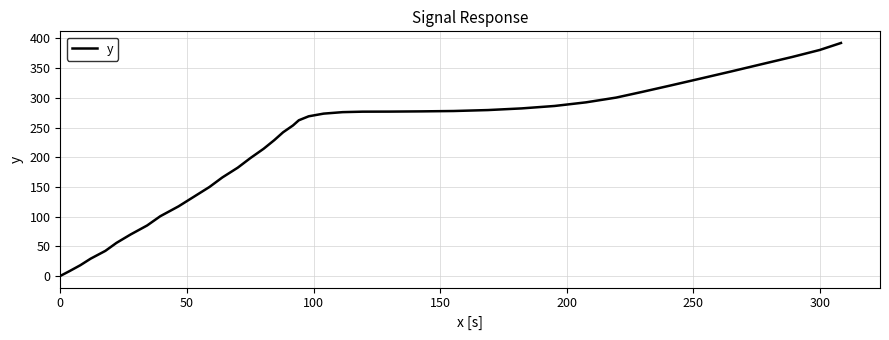

What is the greatest value displayed?

392.4